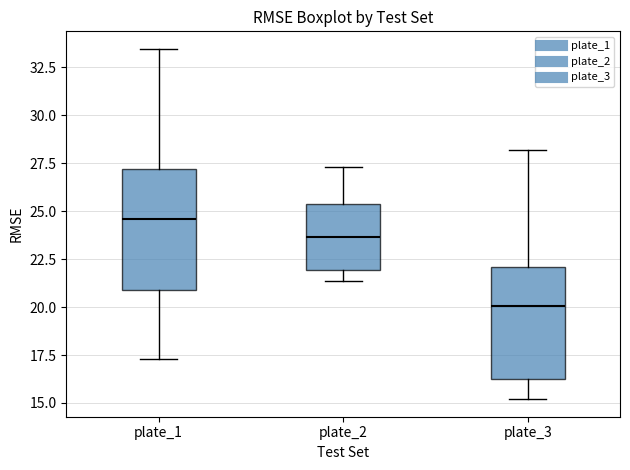

Reading left to right, transcribe this box plot: for each box, give where its median line is, the range the box spans, and where its two whiskers end, as read against the y-axis. The values are not printed on the chart, so give them approximately, as read against the axis.

plate_1: median 24.5, box 21.0 to 27.0, whiskers 17.5 to 33.5
plate_2: median 23.5, box 22.0 to 25.5, whiskers 21.5 to 27.5
plate_3: median 20.0, box 16.5 to 22.0, whiskers 15.0 to 28.0